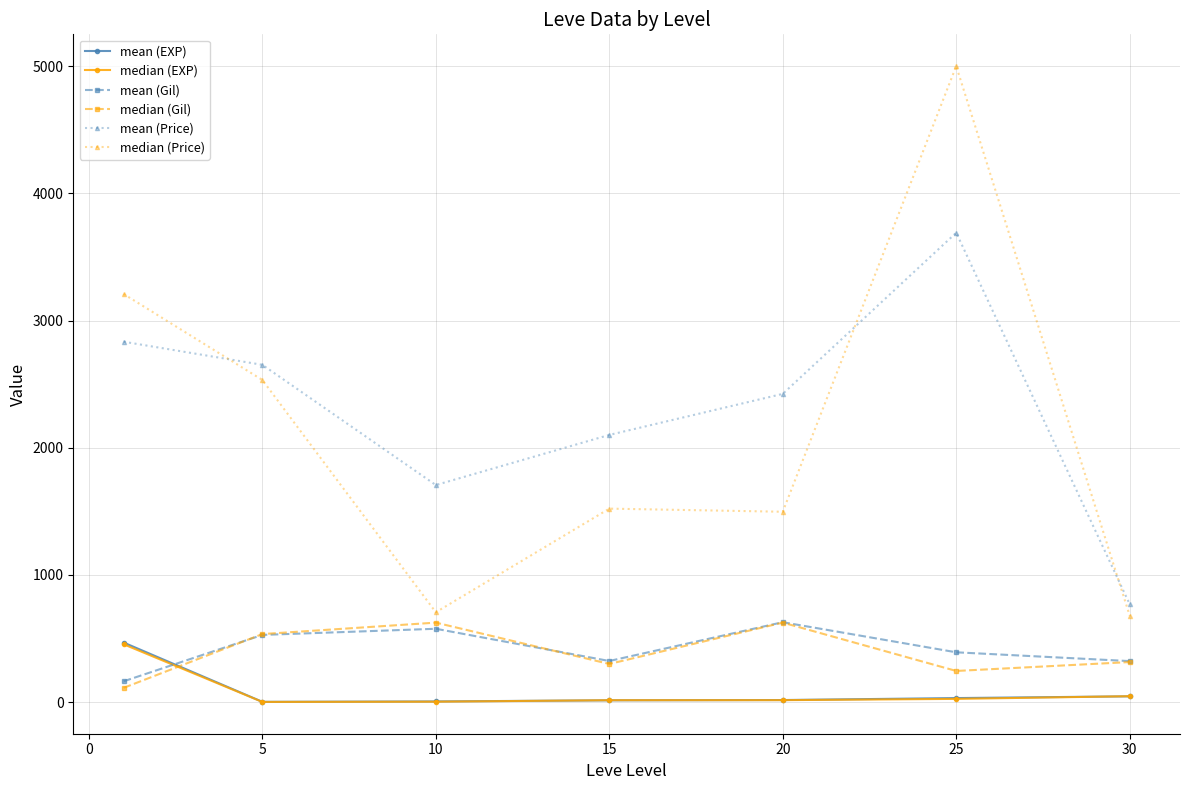

True or false: median (EXP) and median (Price) cross at least once.

False